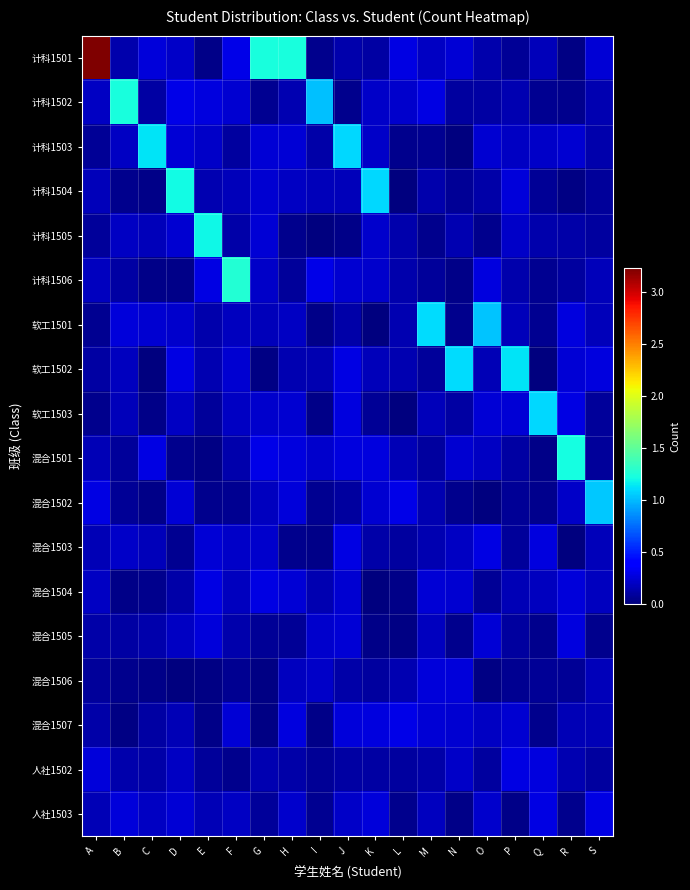

Count the number of data series in this chart.

18